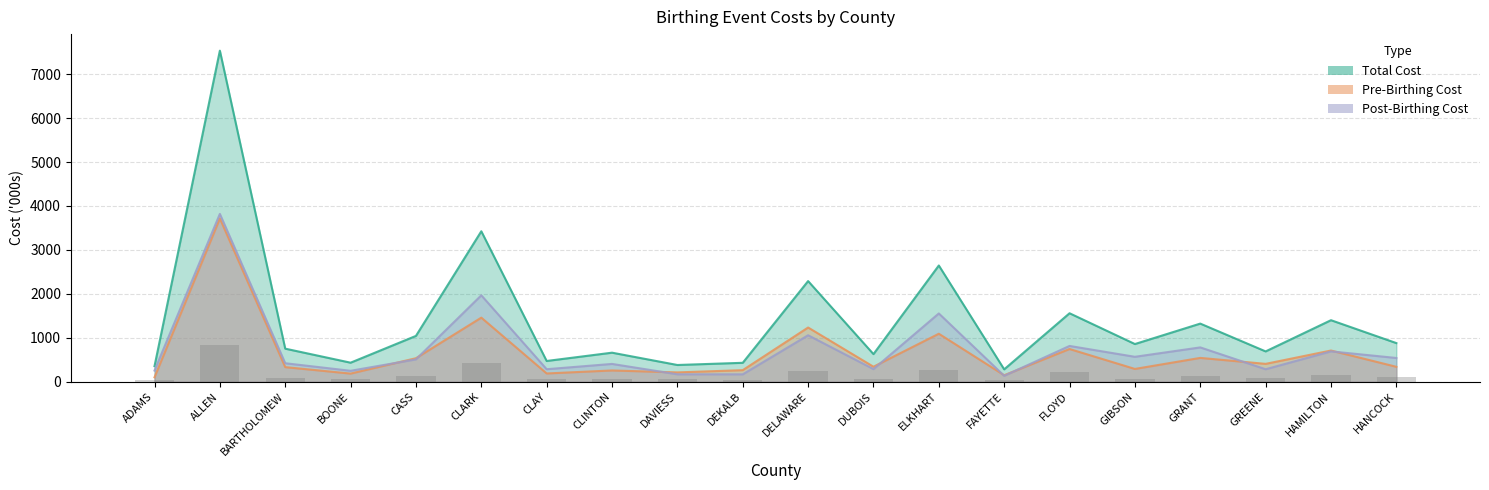

What is the sum of the TOTAL_COST_PREBIRTHING_EVENT values at HANCOCK and CASS?

873.5